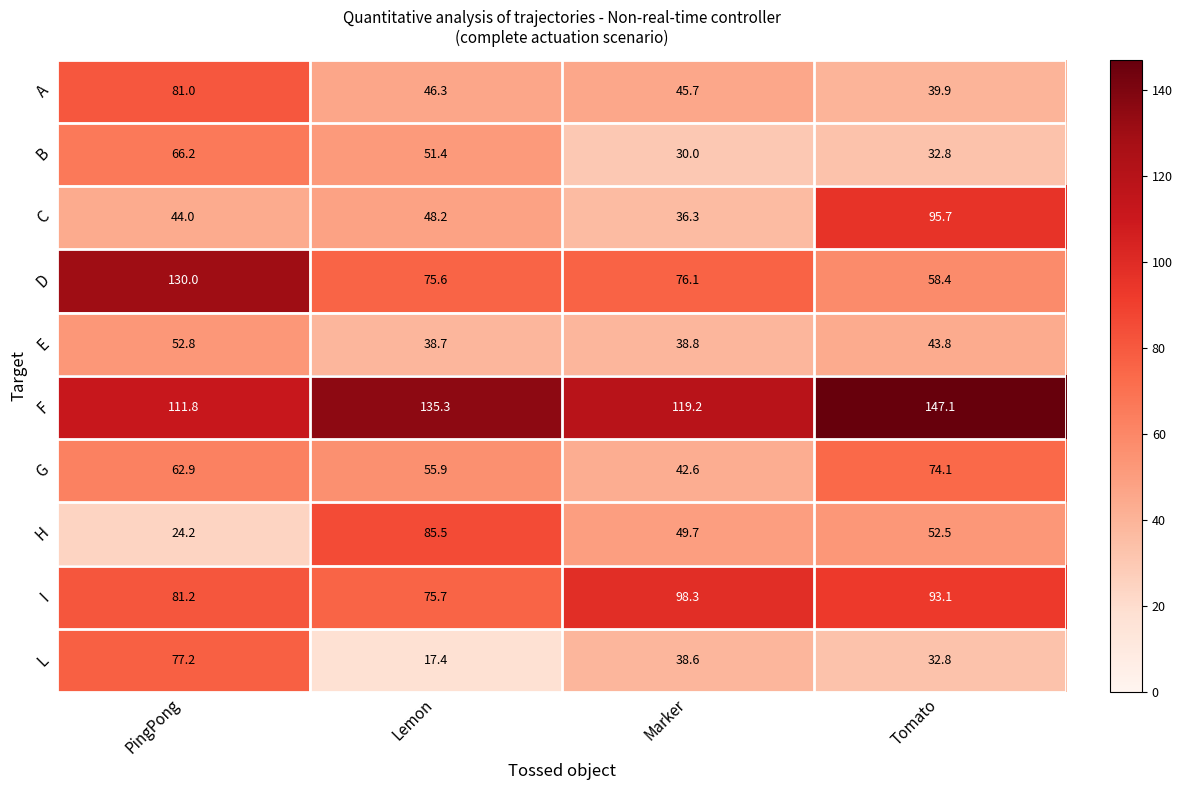

What is the minimum value shown in the chart?

17.4